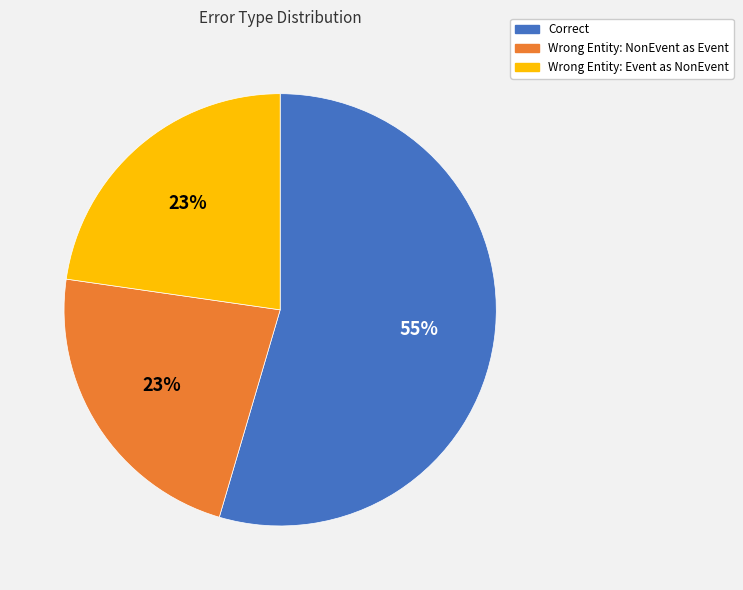

Does any single category account for the majority?

Yes